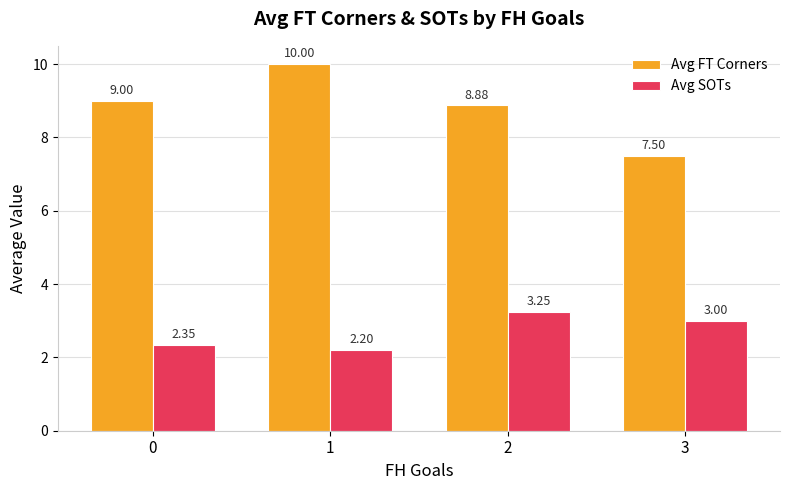

What is the total value across all series at 2?

12.1